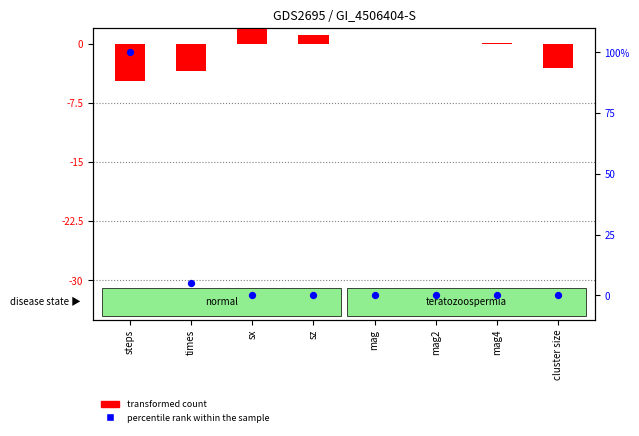

Which series contains the lowest Y value?

transformed count